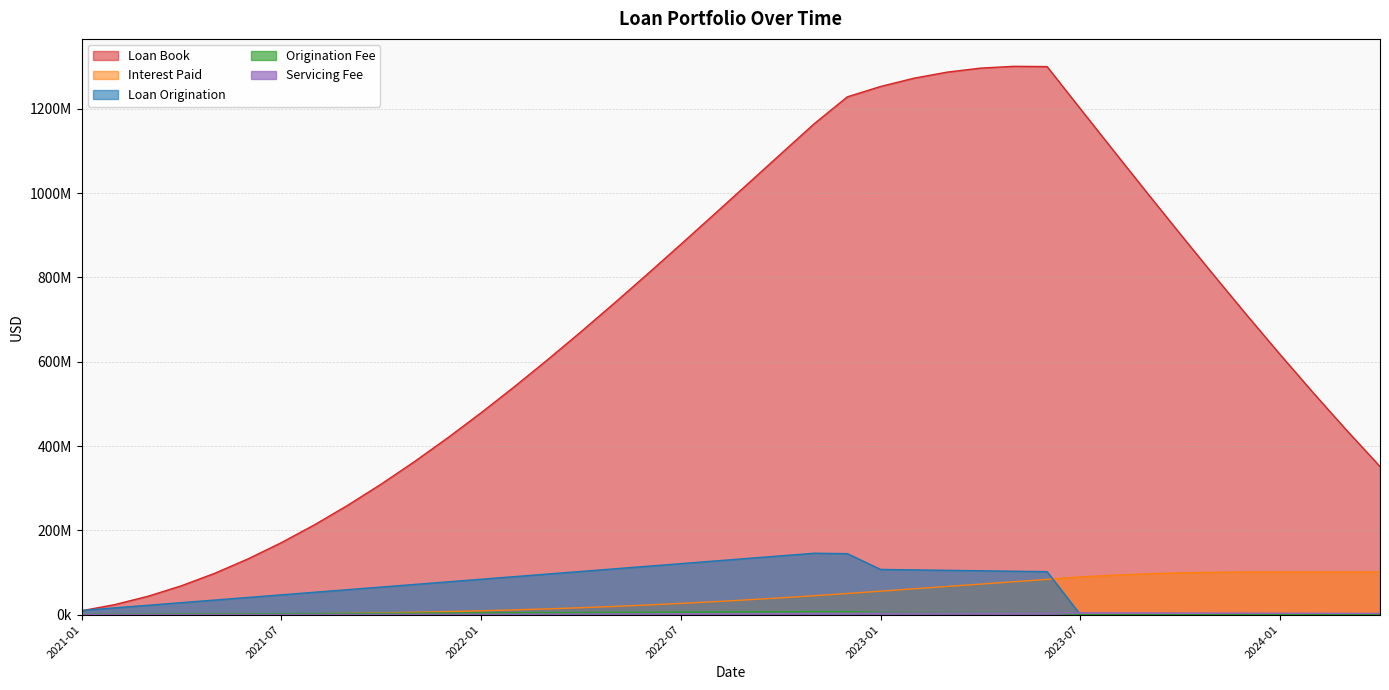

How many values in the origination_fee series exceed 3585106?

20